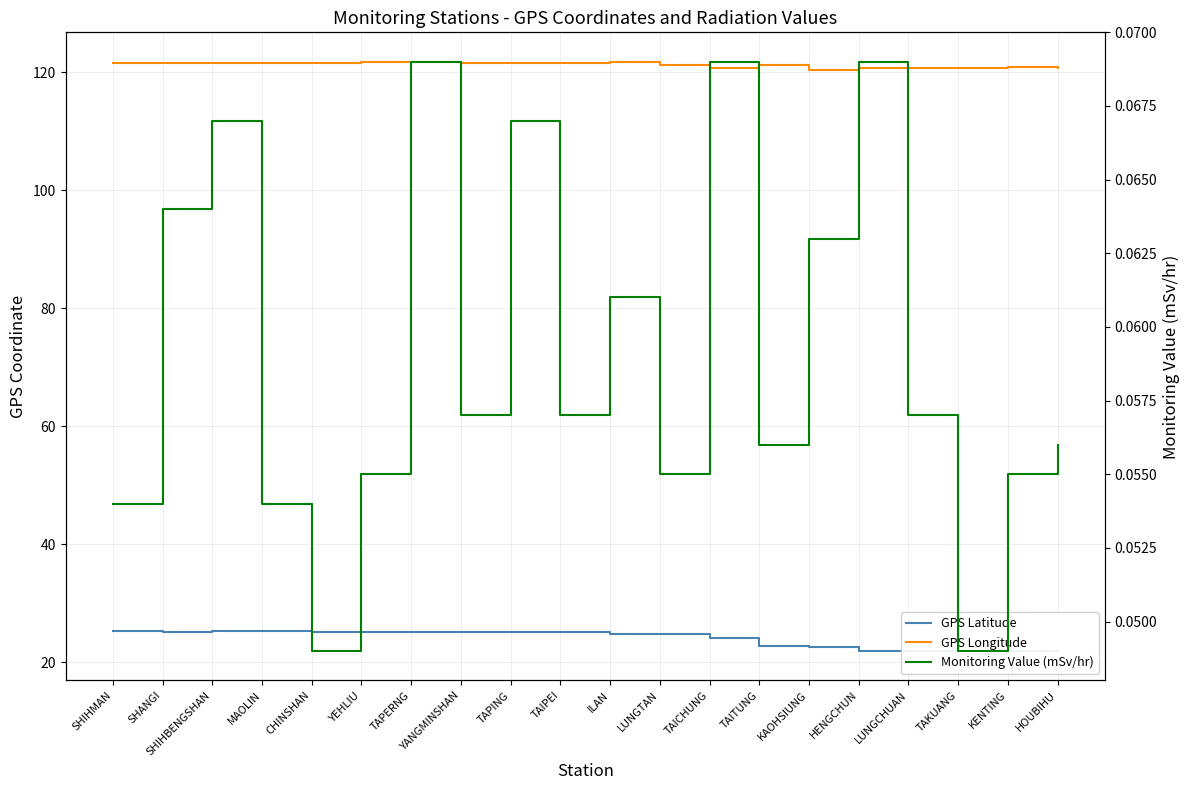

Between CHINSHAN and HENGCHUN, which series saw the biggest shift?

GPS Latitude